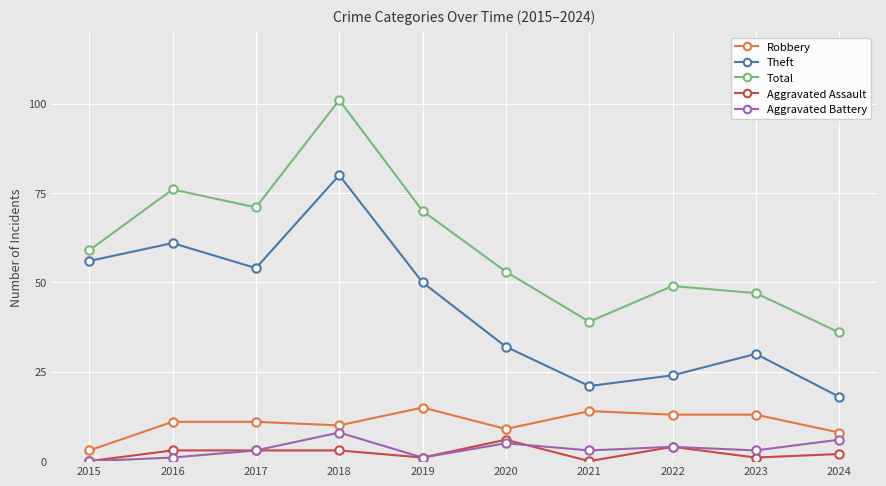

What is the value of the Aggravated Battery point at the 5th from the left?

1